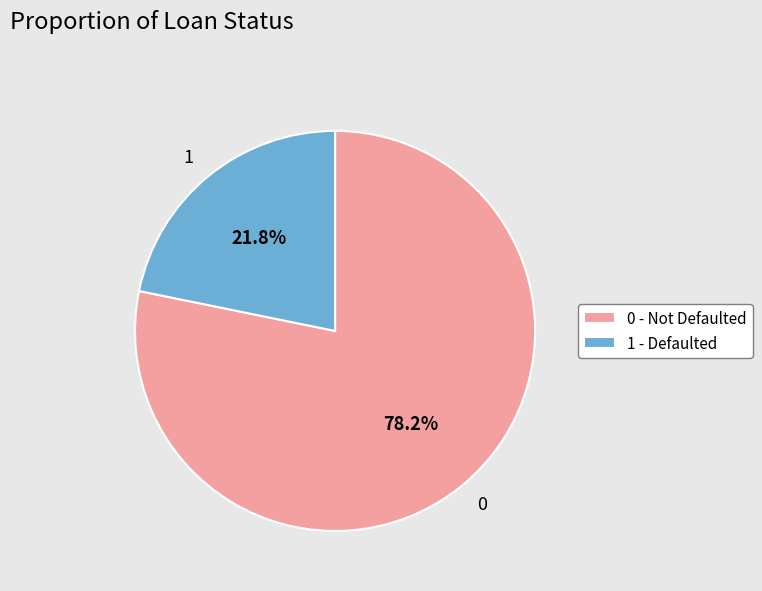

Approximately how many times larger is the value at 0 compared to 1?

3.6